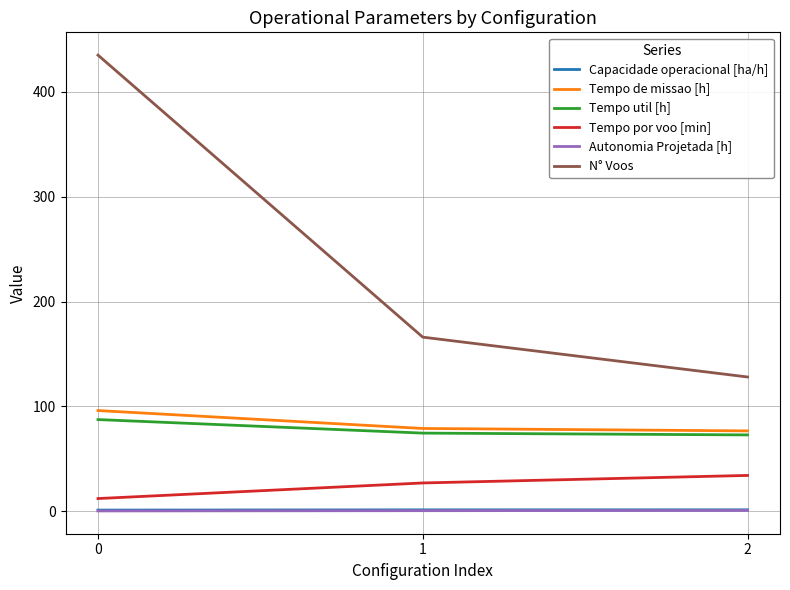

How many values in the Tempo util [h] series exceed 74?

2